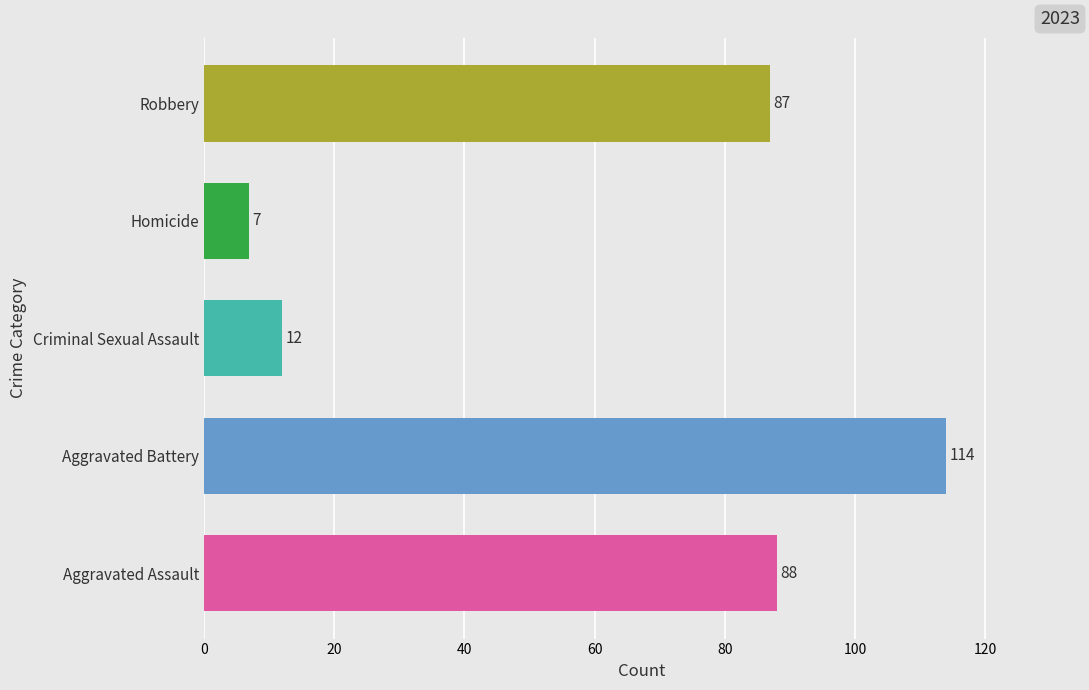

What is the difference between the values at Aggravated Assault and Criminal Sexual Assault?

76